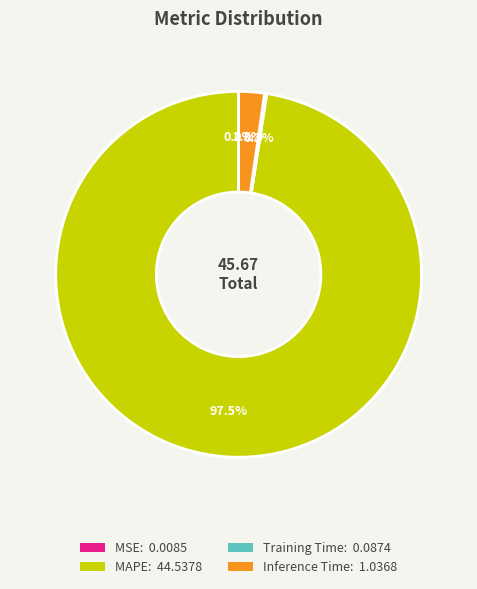

What percentage is NOT represented by Inference Time: 1.0368?

97.7%